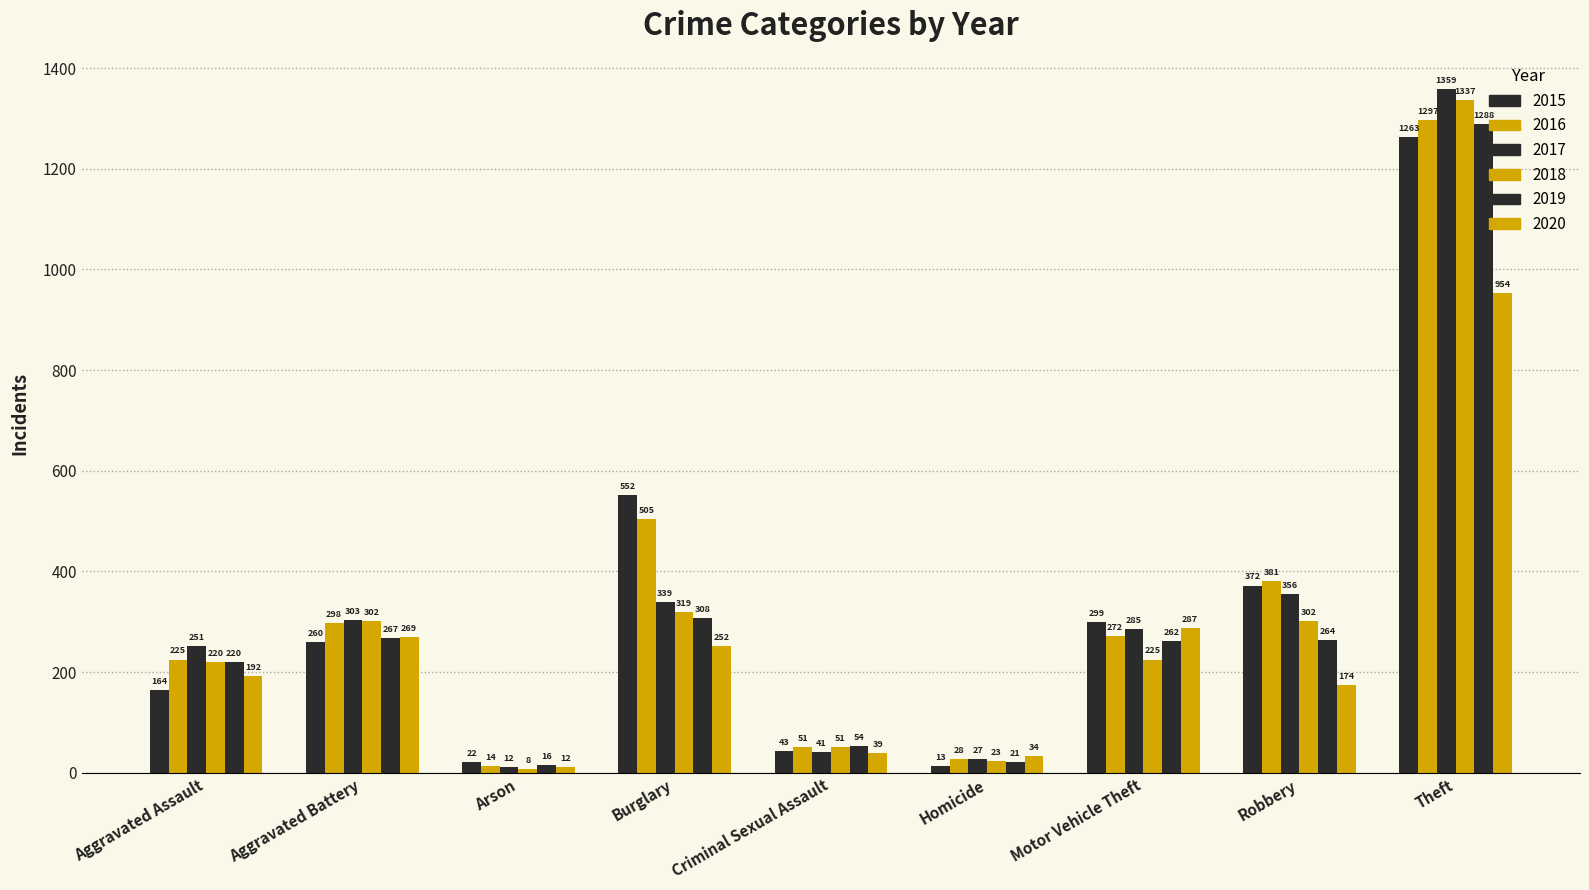

The value of 2020 at Homicide is 60. True or false?

False